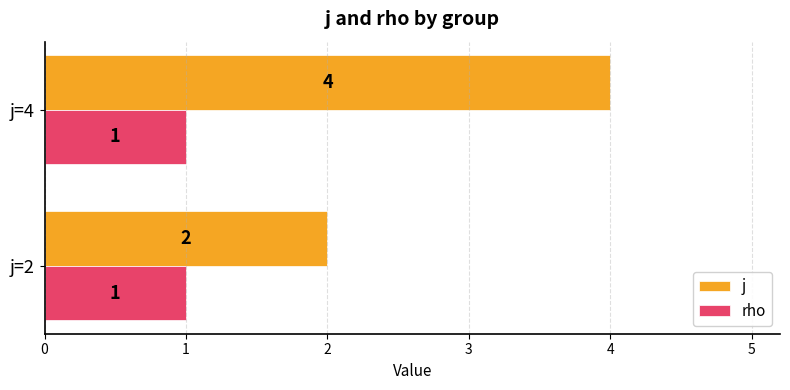

Which series has the largest range (max minus min)?

j